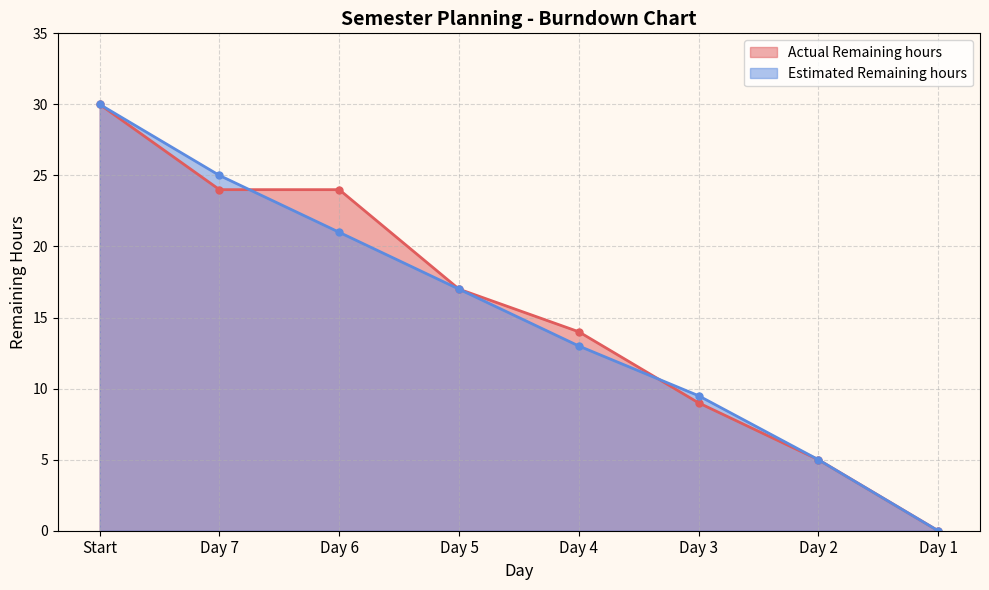

Count the Actual Remaining hours values in the range 9 to 24.

5